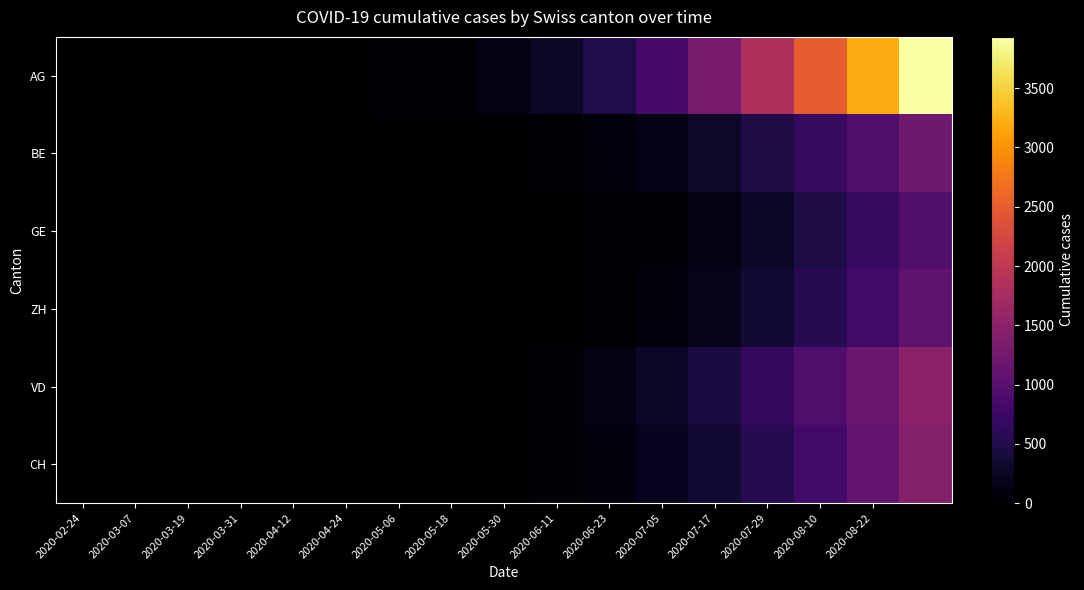

Reading left to right, list all the values displayed in this chart.

AG: 0	0	0	0	0	2	16	50	124	264	499	843	1293	1848	2497	3203	3933
BE: 0	0	0	0	0	0	0	0	4	24	71	161	299	483	703	951	1223
GE: 0	0	0	0	0	0	0	0	0	0	16	61	151	289	473	696	951
ZH: 0	0	0	0	0	0	0	0	0	0	18	80	193	355	561	801	1073
VD: 0	0	0	0	0	0	0	0	15	55	137	267	444	660	908	1187	1493
CH: 0	0	0	0	0	0	0	0	4	32	94	200	357	563	812	1100	1419